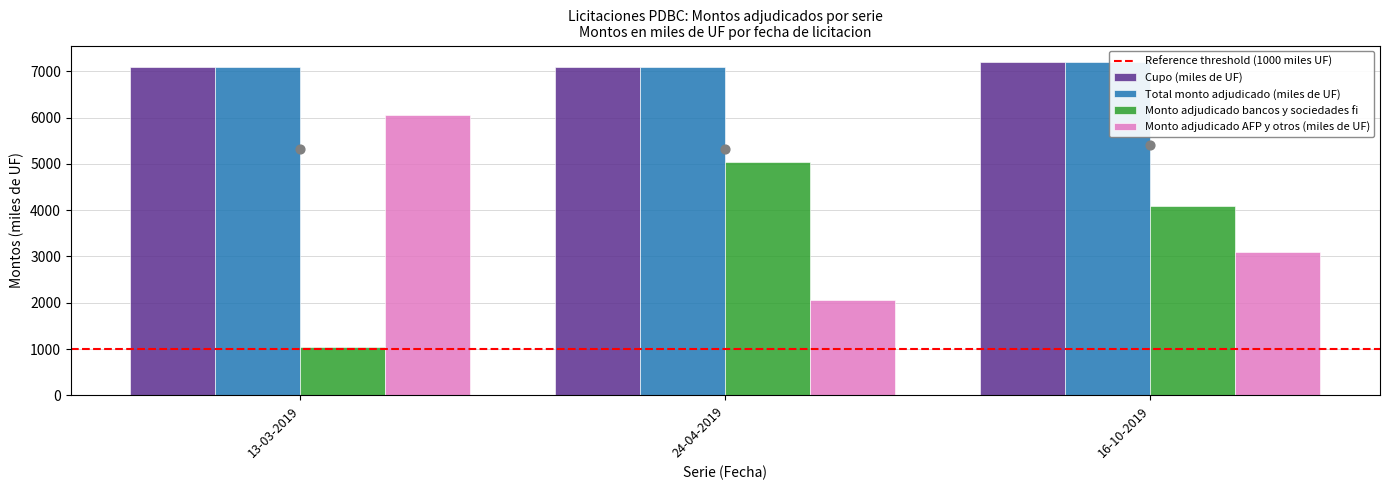

Is the value of Cupo (miles de UF) at 16-10-2019 greater than the value of Monto adjudicado AFP y otros (miles de UF) at 16-10-2019?

Yes